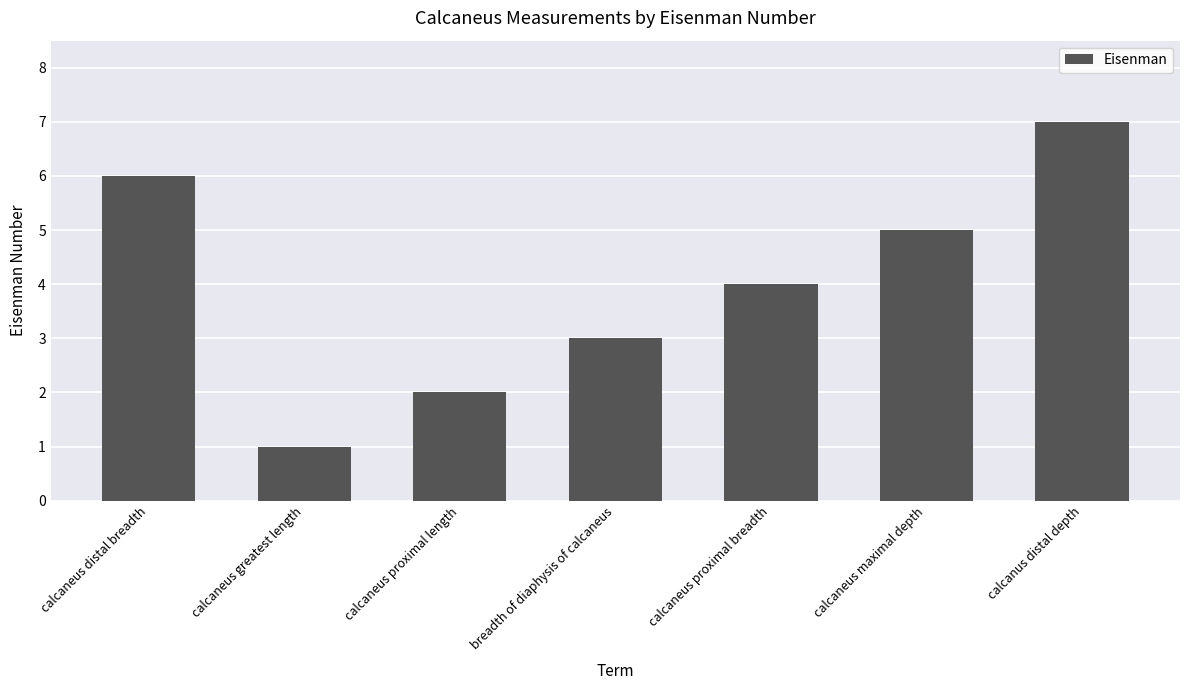

What is the approximate value at calcanus distal depth?

7